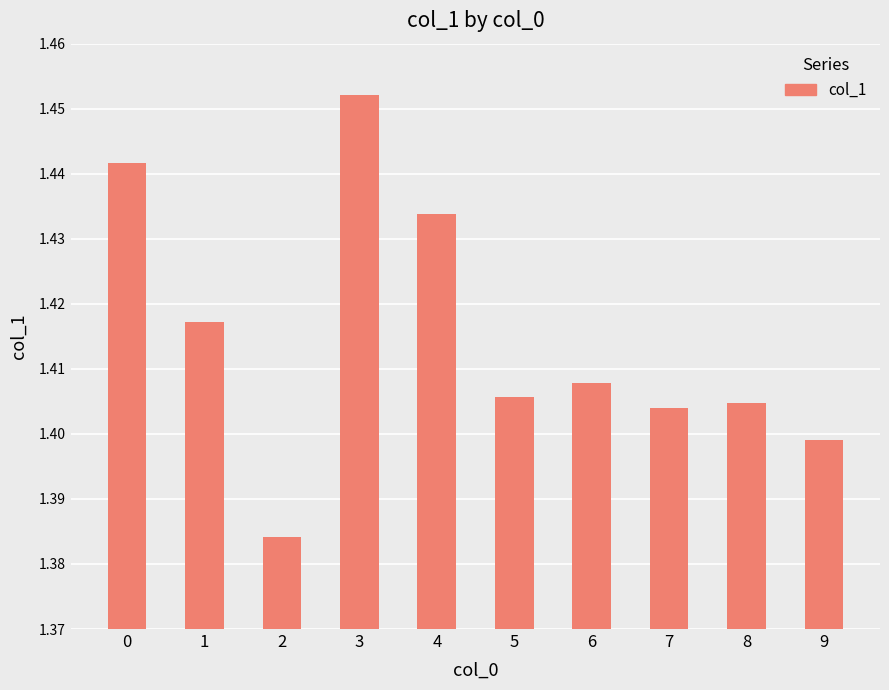

What is the ratio of the value at 6 to the value at 5?

1.0